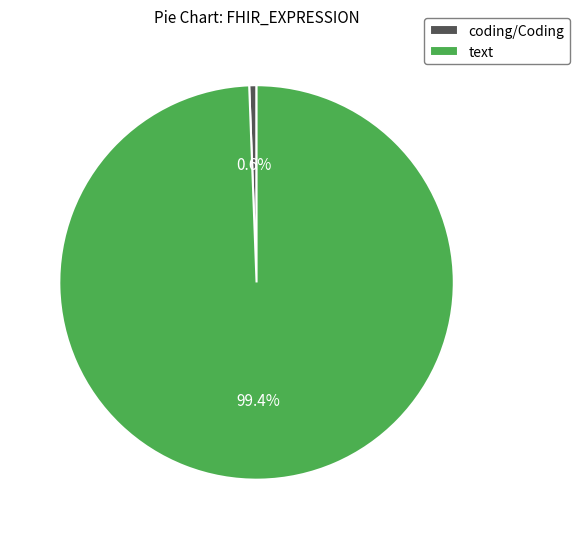

Which slice is the largest?

text